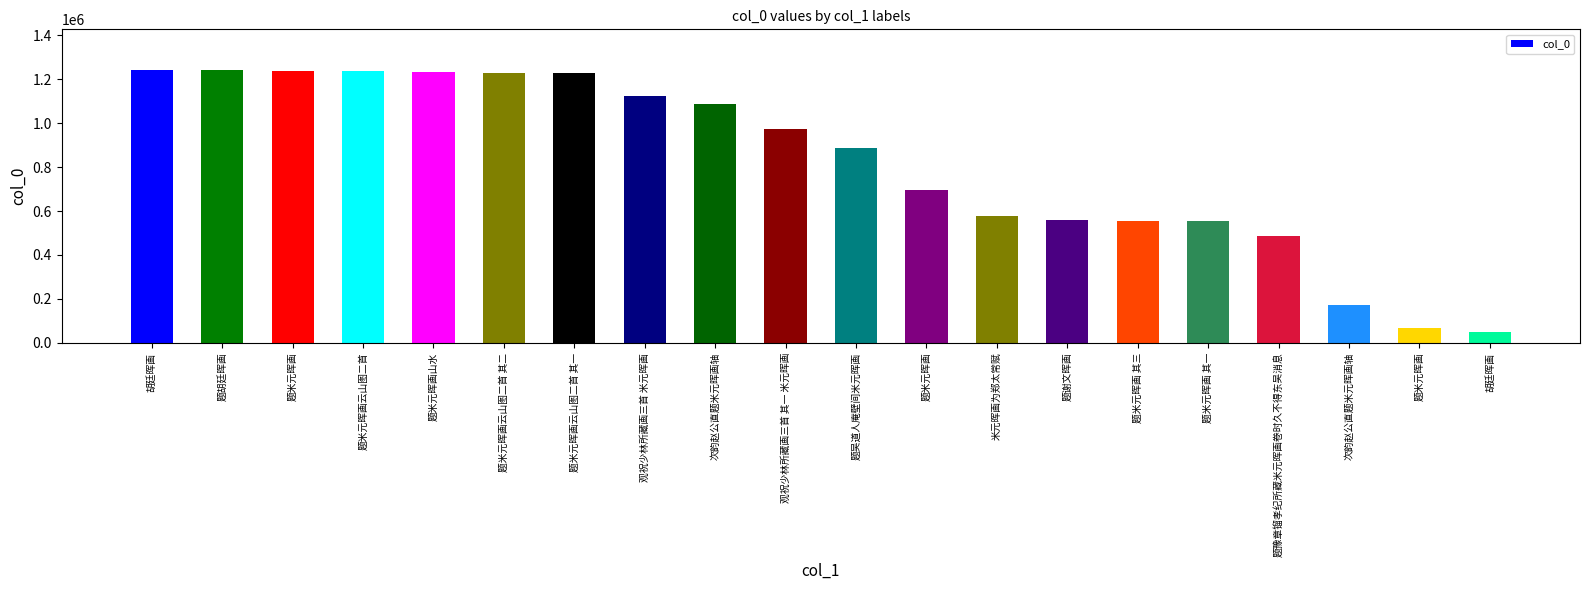

How many bars are there in total?

20